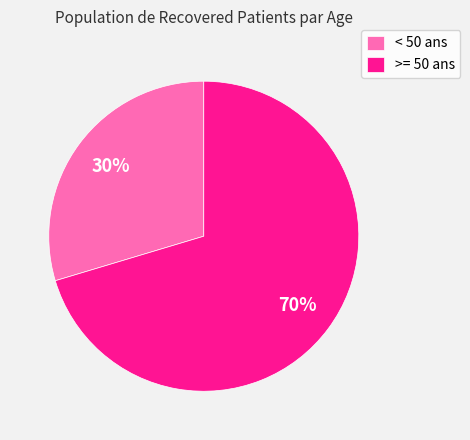

Which has a higher value, >= 50 ans or < 50 ans?

>= 50 ans